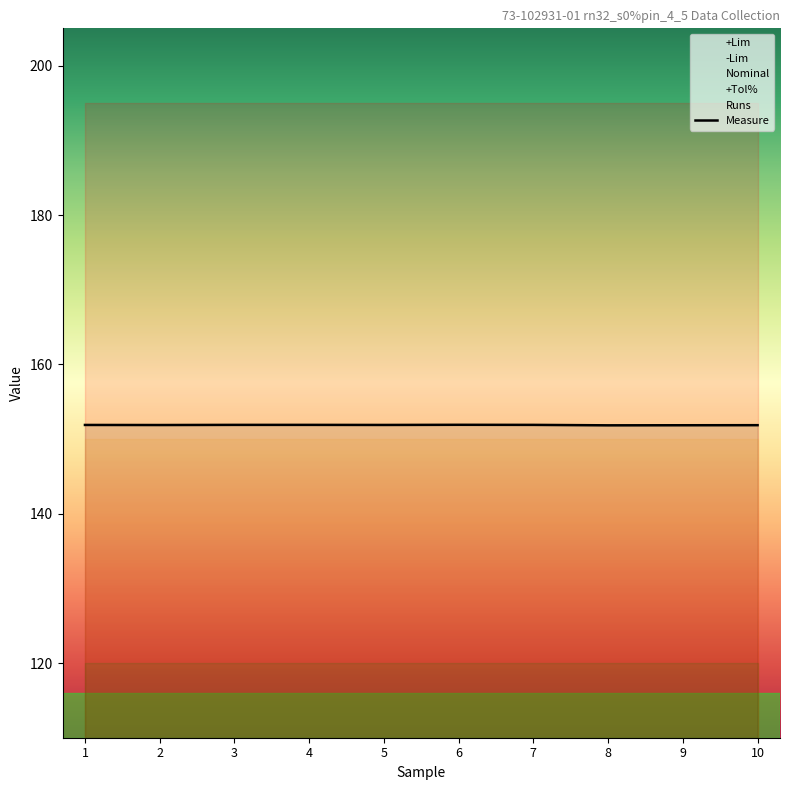

Reading left to right, transcribe all the data shown in this chart.

151.9	151.9	151.9	151.9	151.9	151.9	151.9	151.8	151.8	151.9